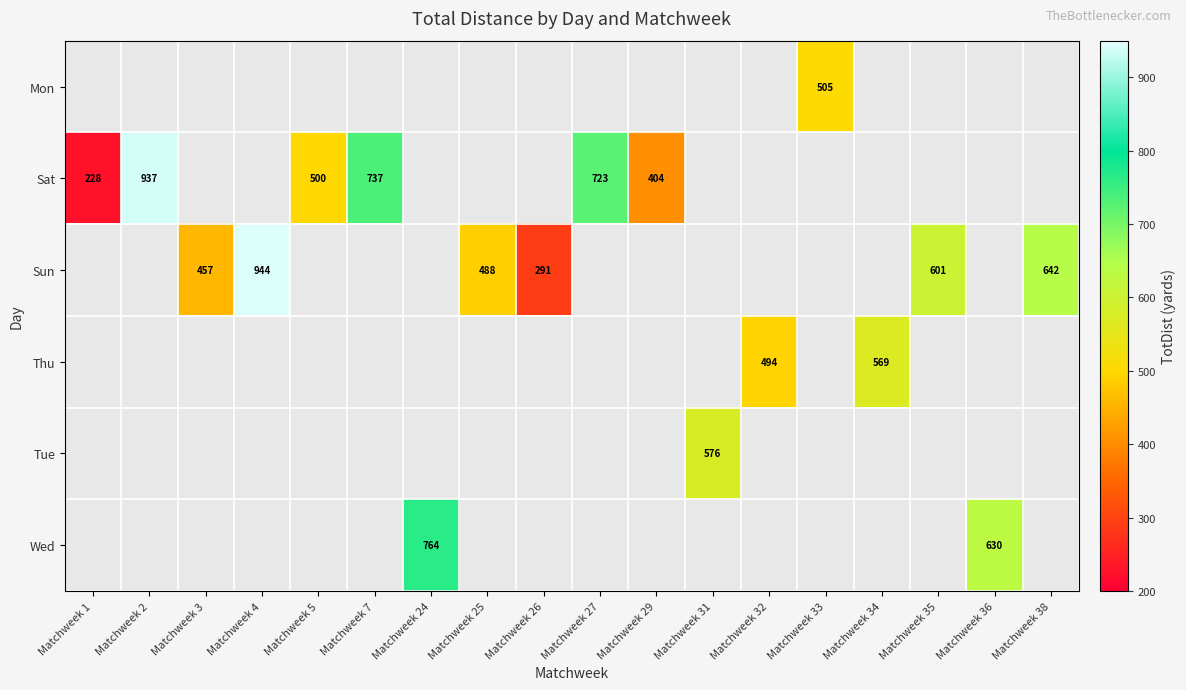

The Sun series shows 601 at Matchweek 35. True or false?

True